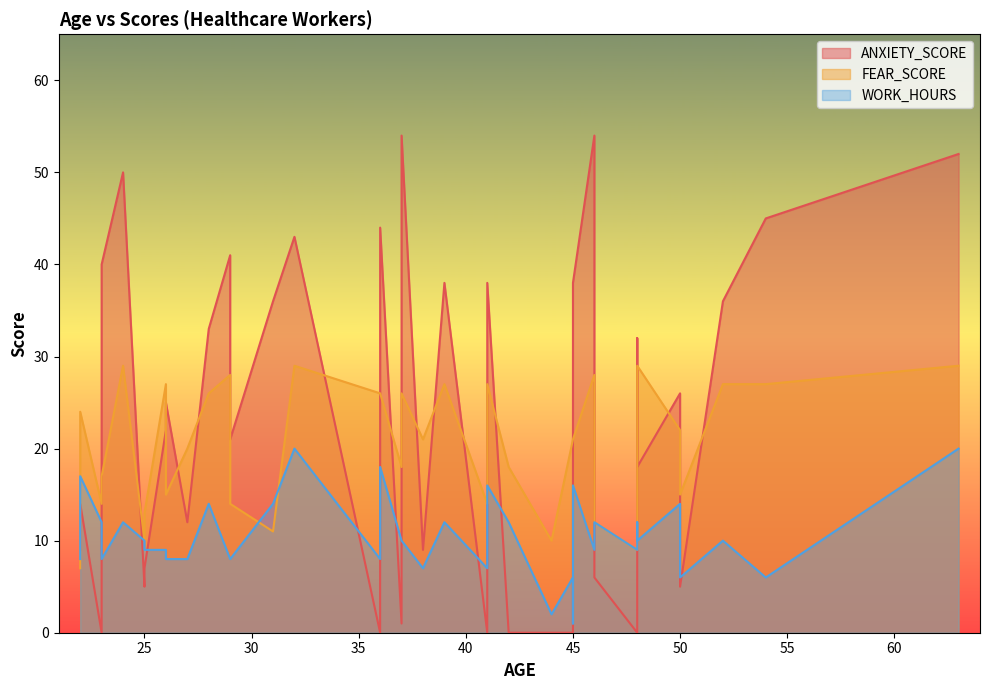

What is the average value of the WORK_HOURS series?

10